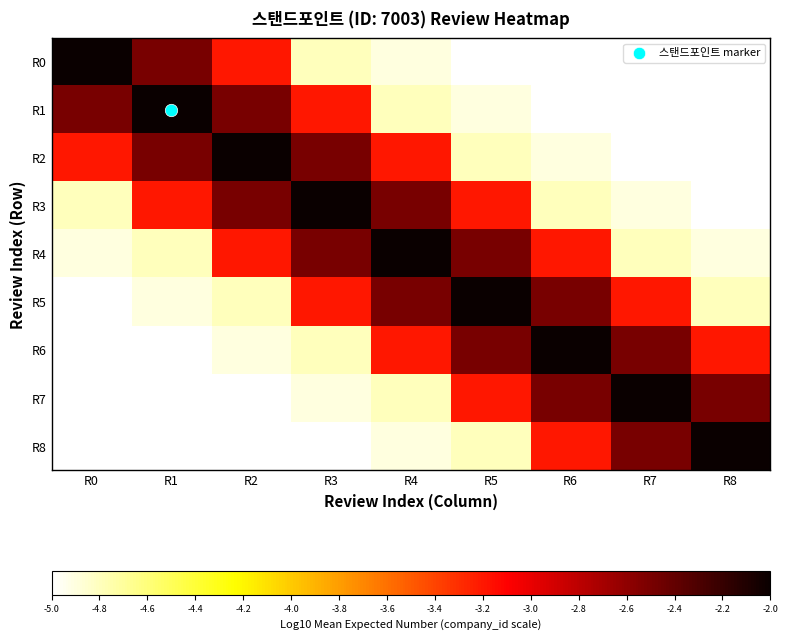

Count the number of data series in this chart.

9